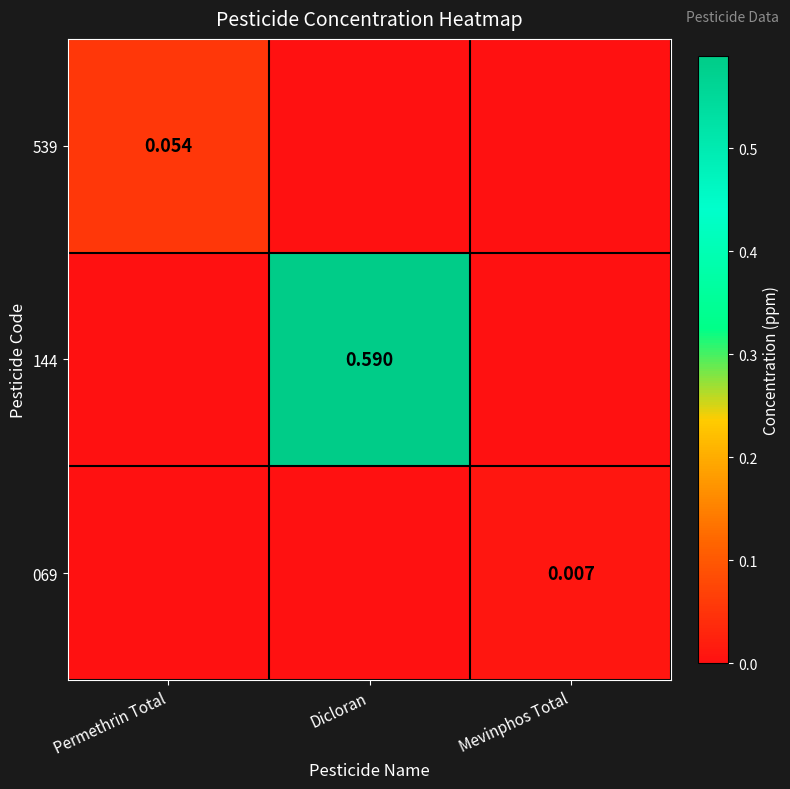

Is the value of 539 at Permethrin Total greater than the value of 144 at Dicloran?

No